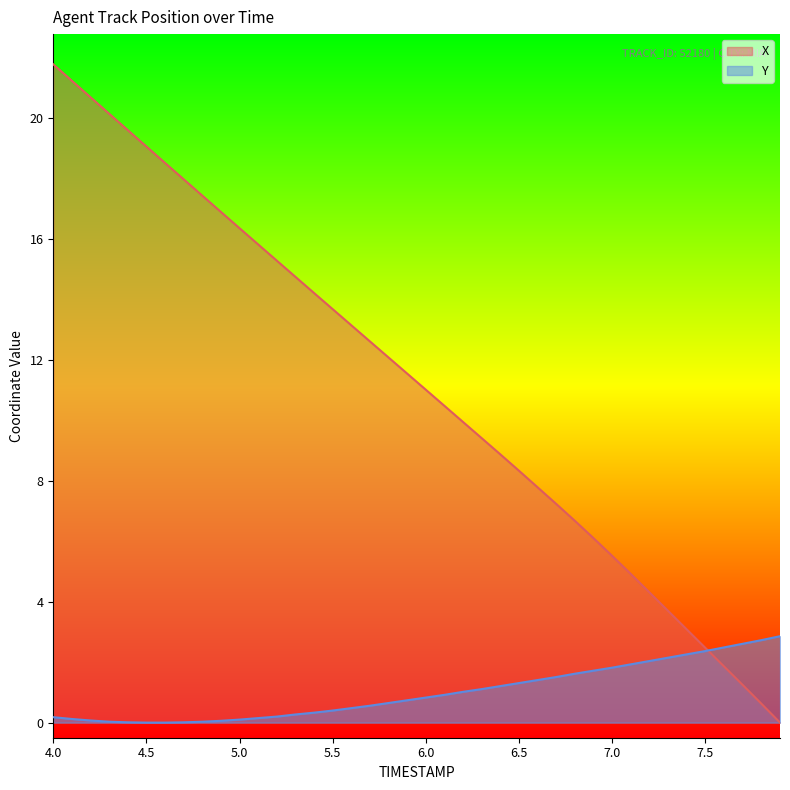

True or false: X has more than 1 interior local peaks.

False